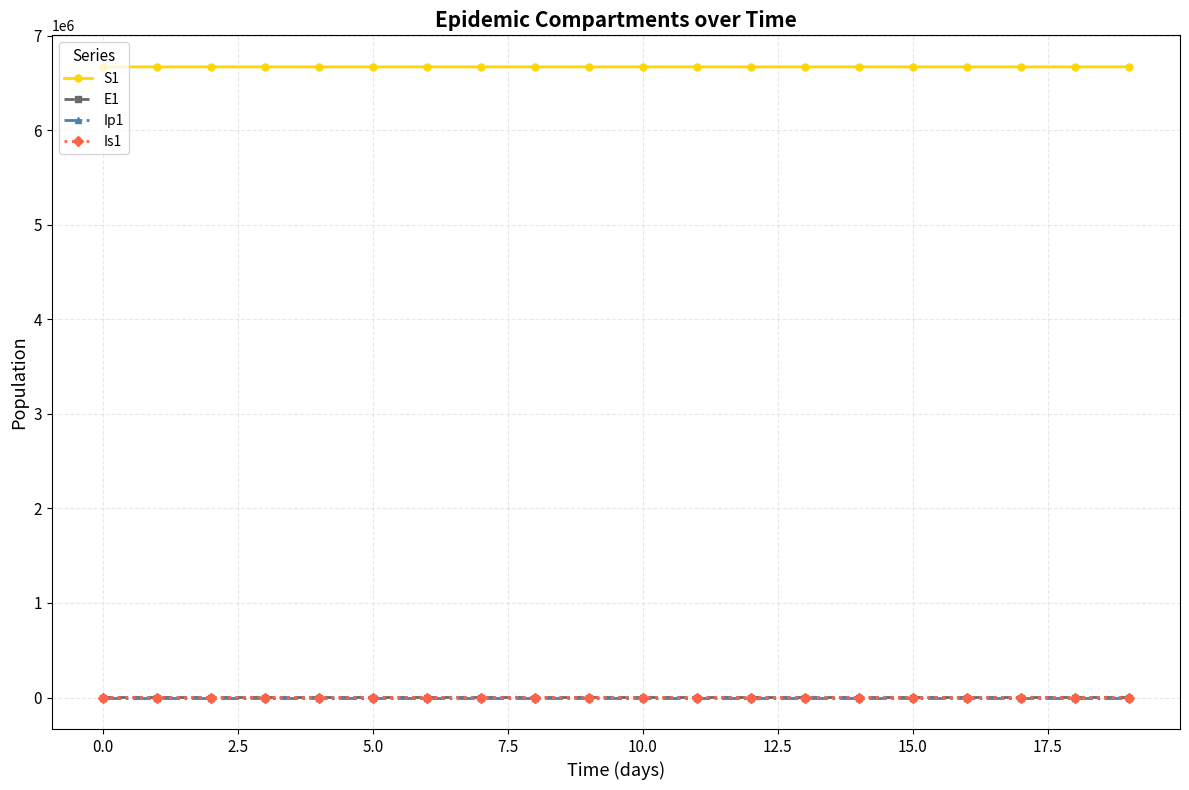

At how many categories does at least one series exceed 3443630?

20